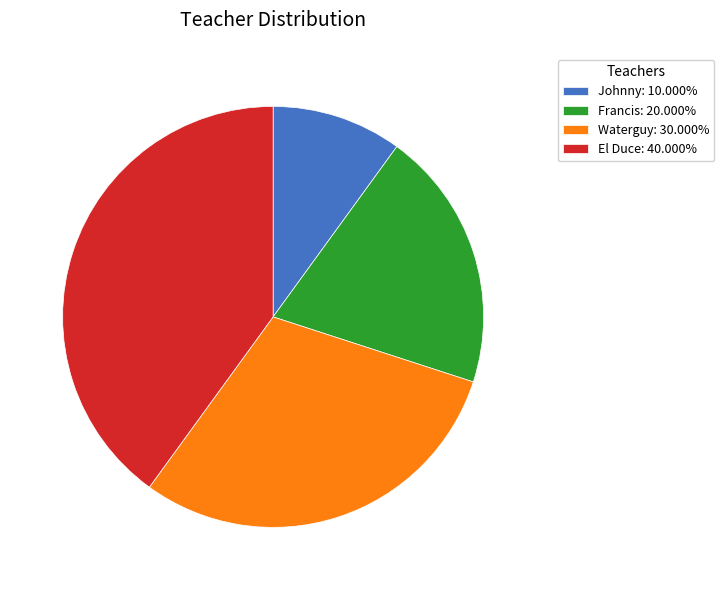

Which slice is the smallest?

Johnny